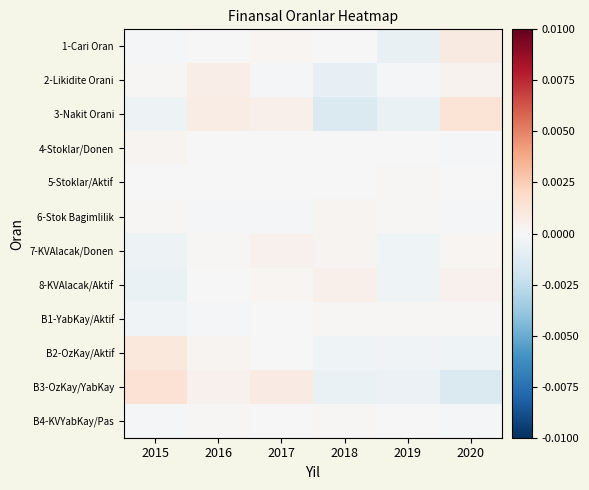

List the series in order of their peak value, highest first.

B3-OzKay/YabKay, 3-Nakit Orani, B2-OzKay/Aktif, 1-Cari Oran, 2-Likidite Orani, 8-KVAlacak/Aktif, 7-KVAlacak/Donen, 4-Stoklar/Donen, 6-Stok Bagimlilik, B1-YabKay/Aktif, B4-KVYabKay/Pas, 5-Stoklar/Aktif